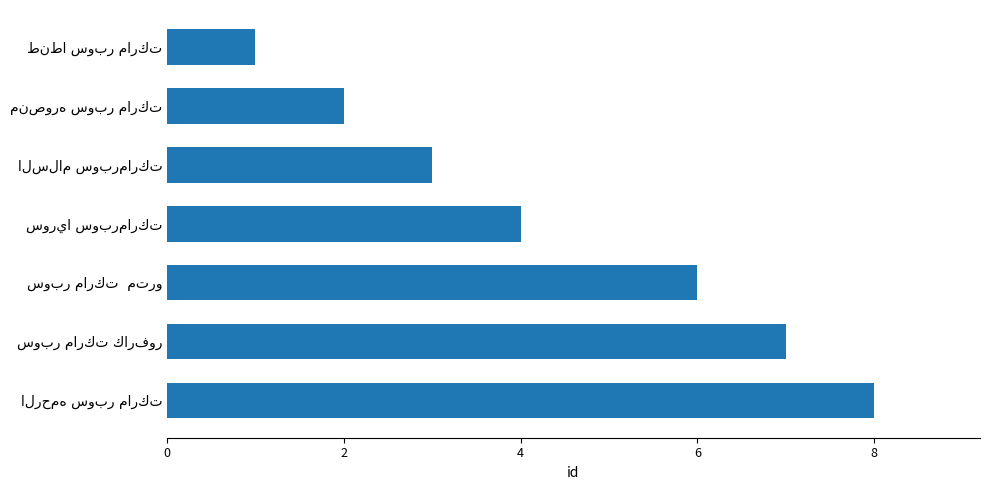

What is the greatest value displayed?

8